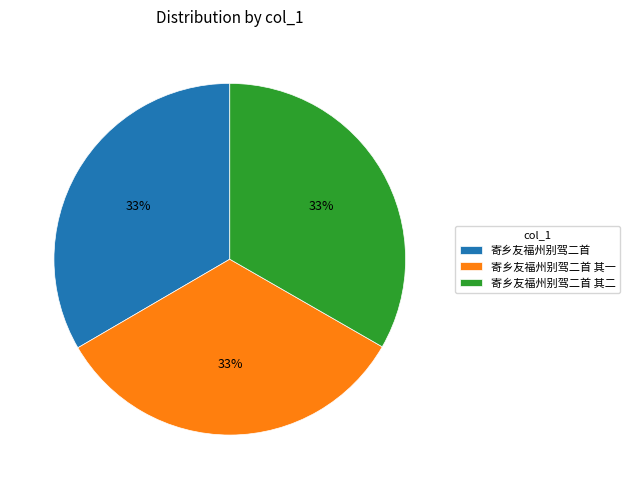

To the nearest percent, what is the average slice percentage?

33%